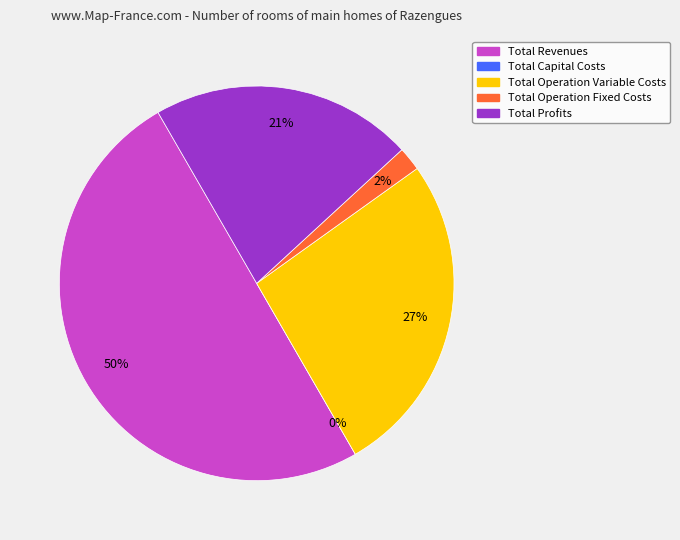

Which has a higher value, Total Operation Fixed Costs or Total Profits?

Total Profits